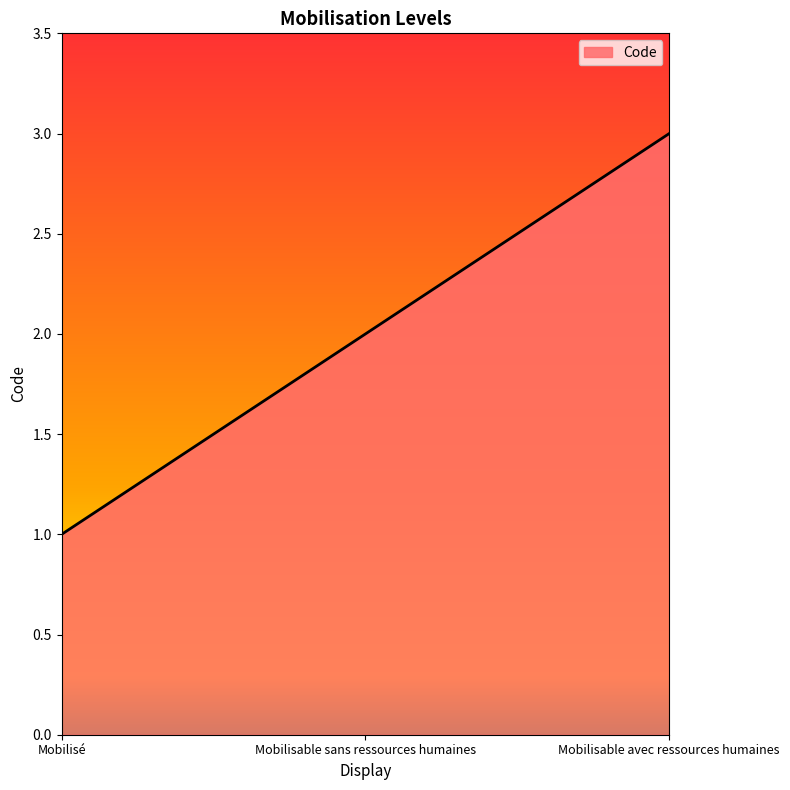

Rank the categories by value from highest to lowest.

Mobilisable avec ressources humaines, Mobilisable sans ressources humaines, Mobilisé